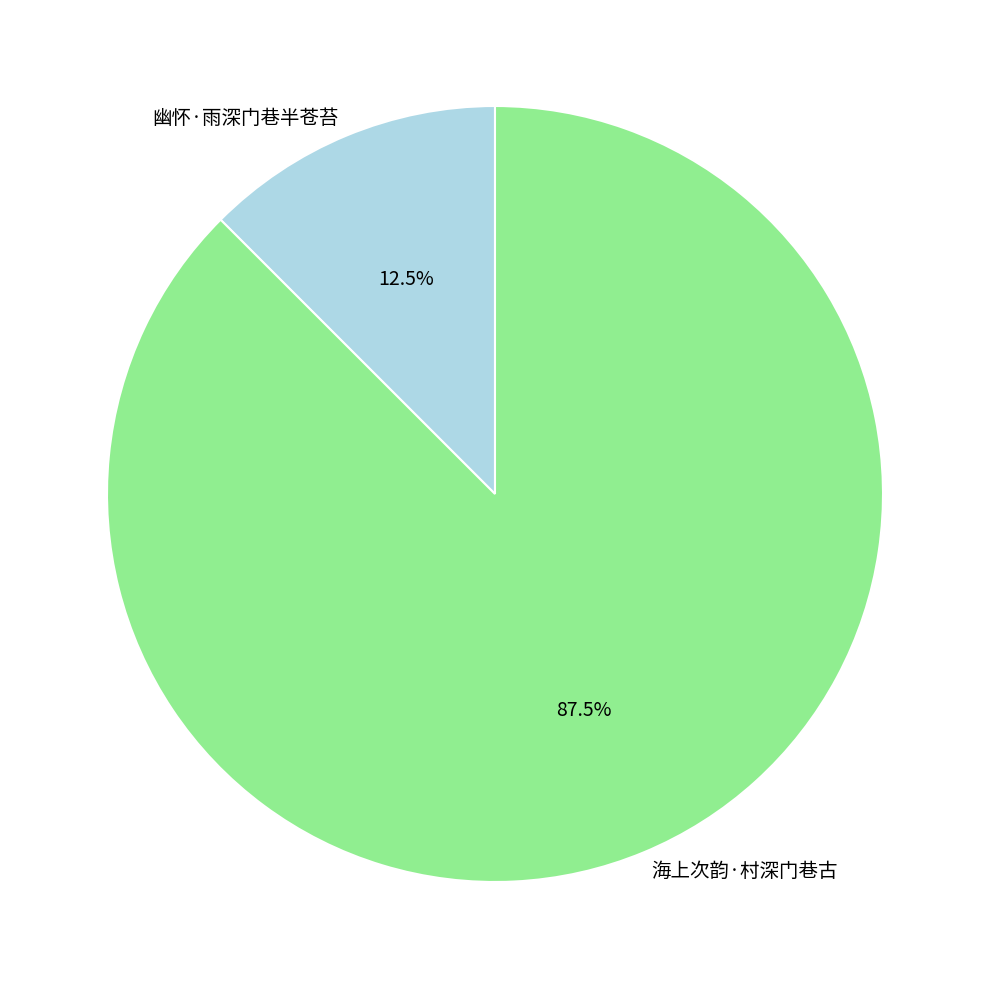

Does 海上次韵·村深门巷古 represent more than half of the total?

Yes